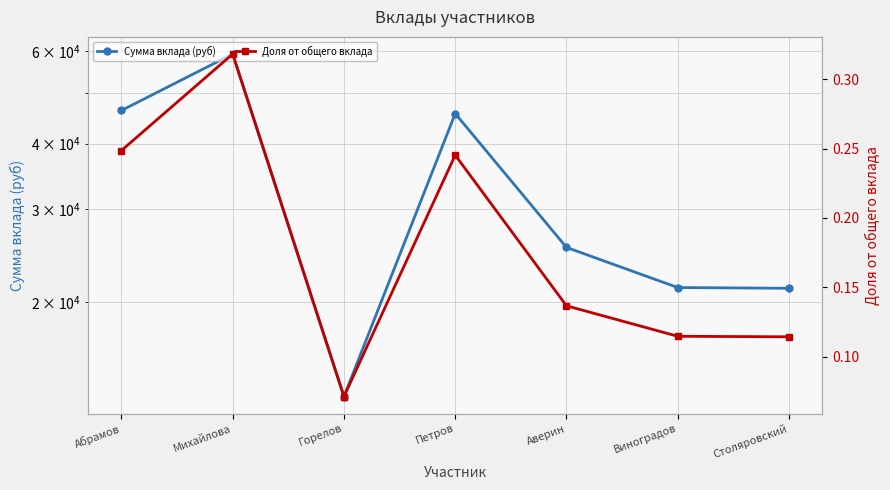

List the series in order of their peak value, lowest first.

Доля от общего вклада, Сумма вклада (руб)